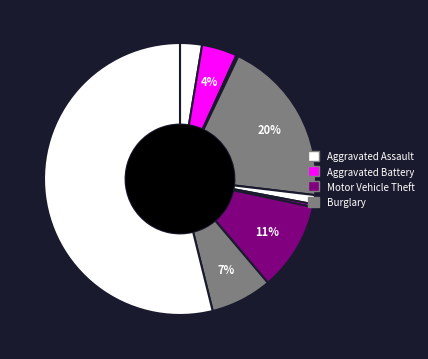

Is there a majority slice in this chart?

Yes